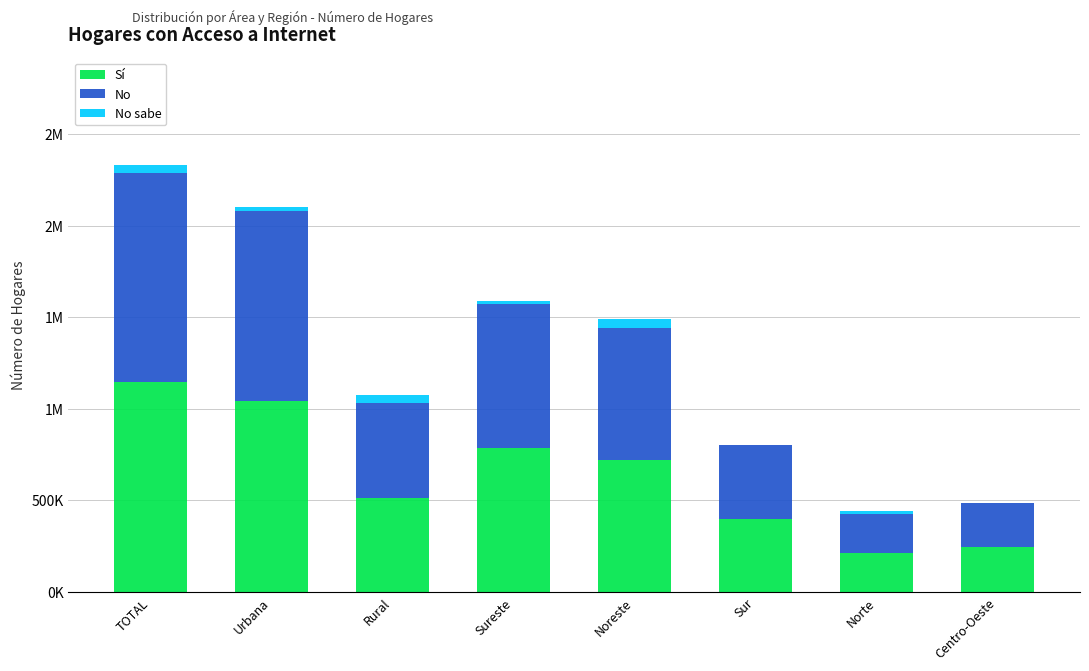

What is the difference between the maximum and minimum values in the Sí series?

934242